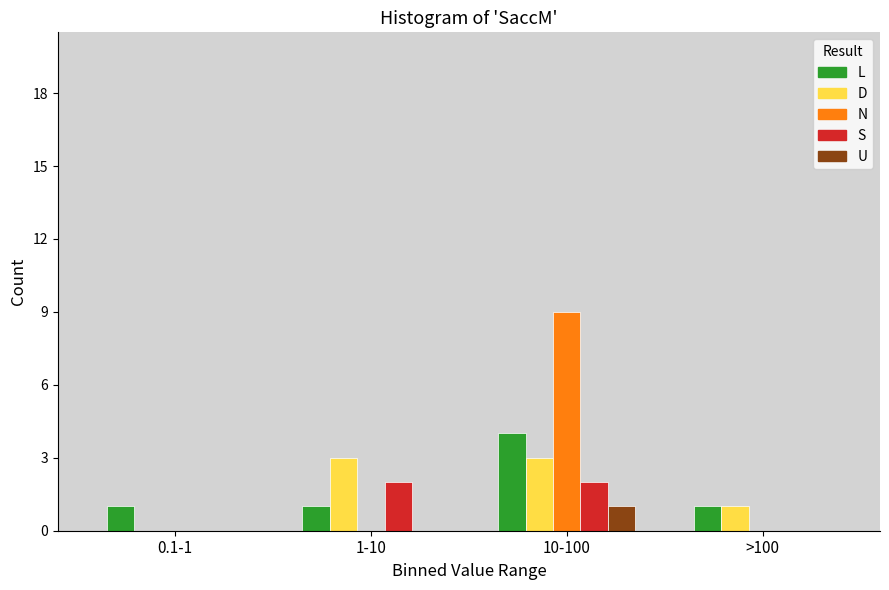

Reading left to right, what are all the values shown in this chart?

L: 0.1-1=1	1-10=1	10-100=4	>100=1
D: 0.1-1=0	1-10=3	10-100=3	>100=1
N: 0.1-1=0	1-10=0	10-100=9	>100=0
S: 0.1-1=0	1-10=2	10-100=2	>100=0
U: 0.1-1=0	1-10=0	10-100=1	>100=0